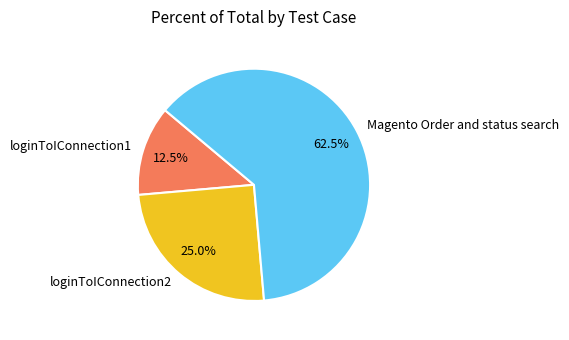

Rank the categories by value from highest to lowest.

Magento Order and status search, loginToIConnection2, loginToIConnection1